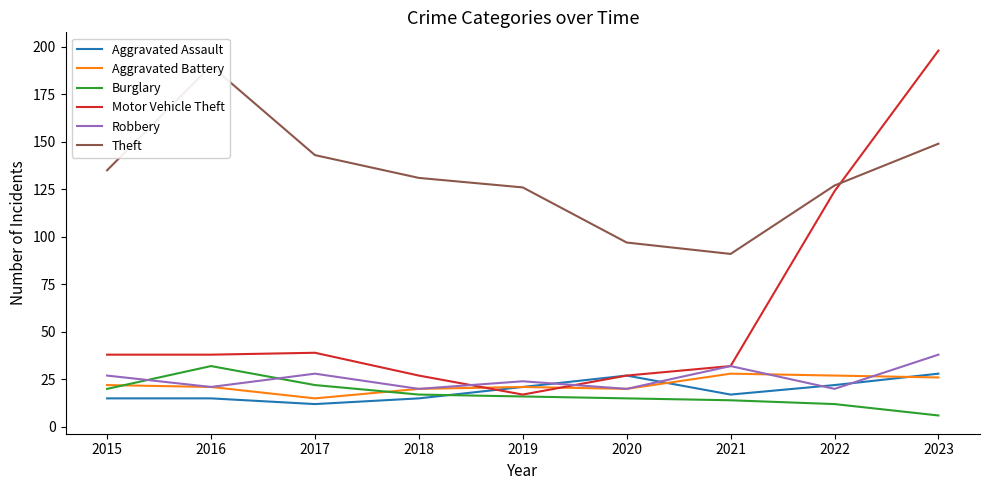

Between 2016 and 2020, which is larger?

2020